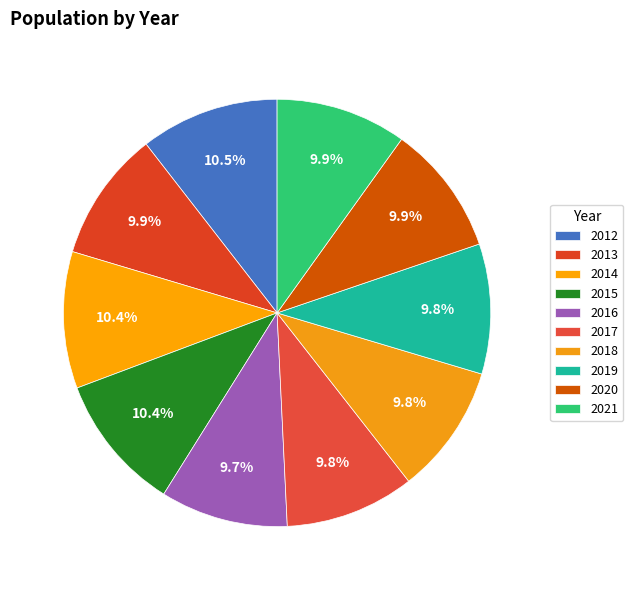

How many slices are in this pie chart?

10